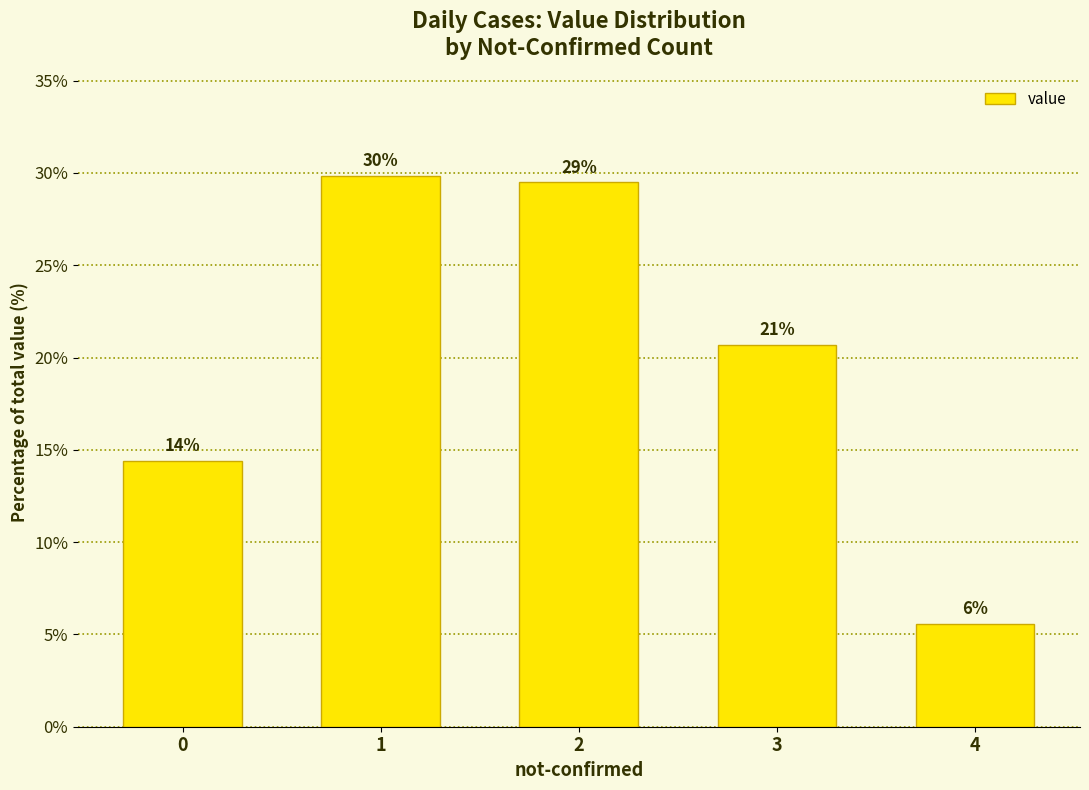

Does the chart contain any negative values?

No